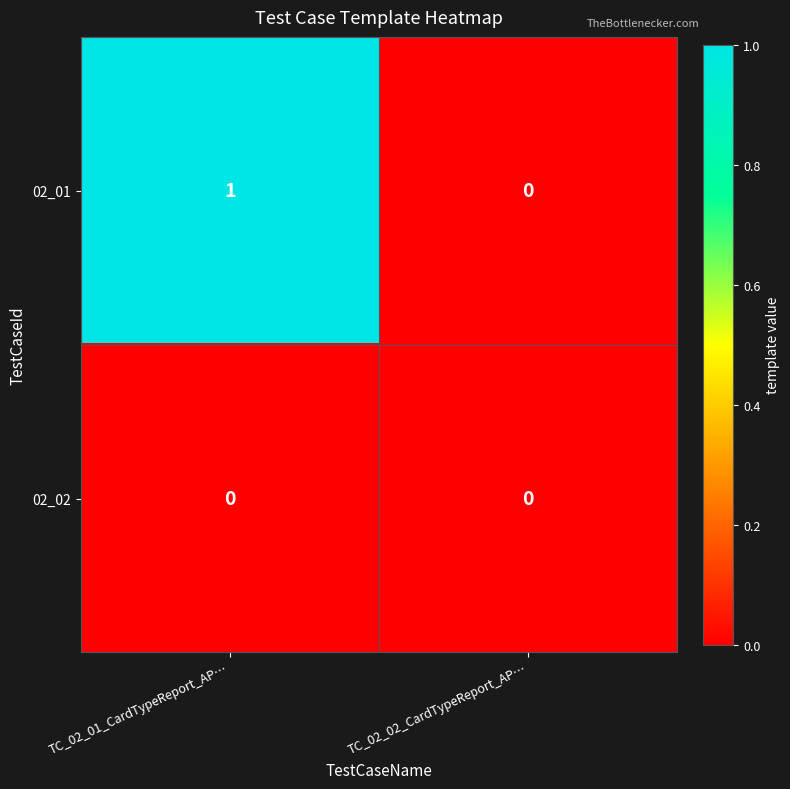

At which category does the chart reach its peak across all series?

TC_02_01_CardTypeReport_AP…